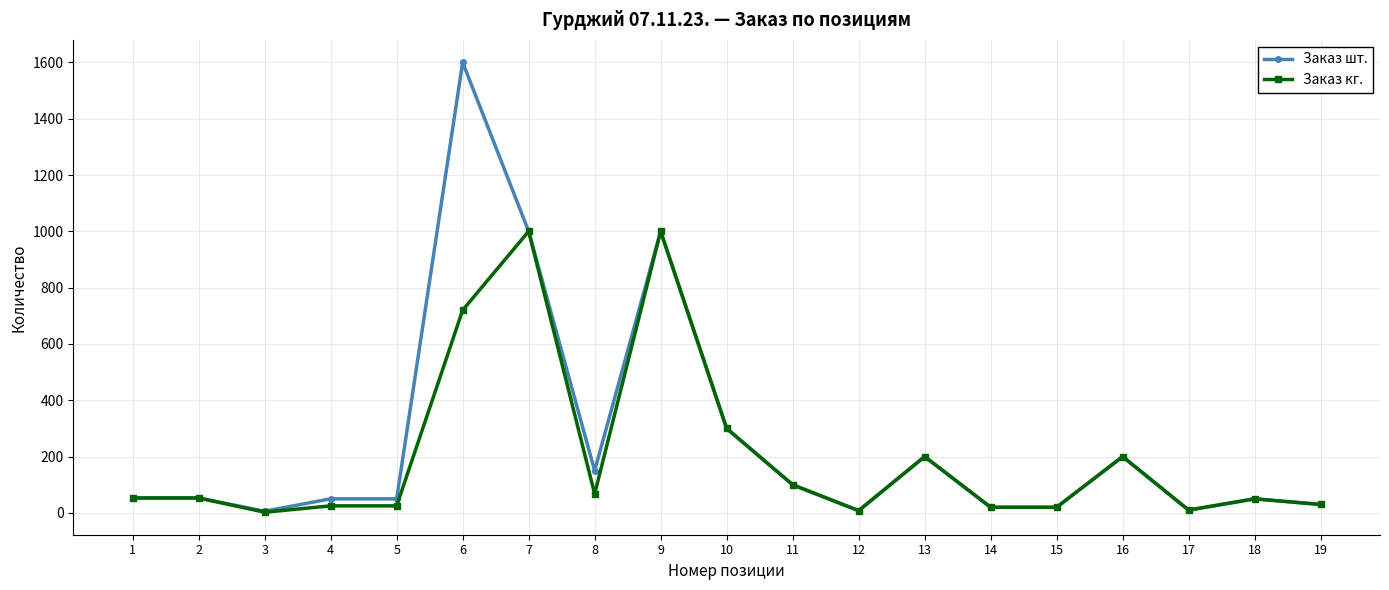

The value of Заказ шт. at 2 is 53.0. True or false?

True